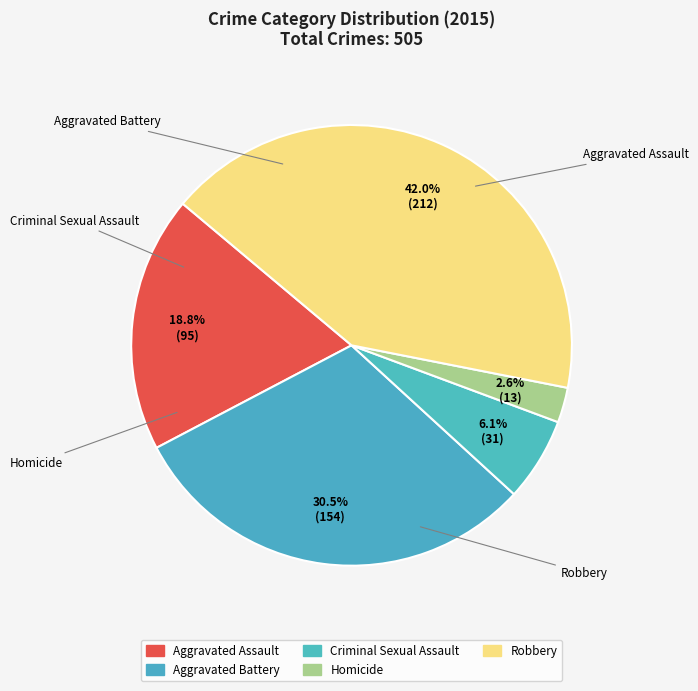

How many slices are in this pie chart?

5